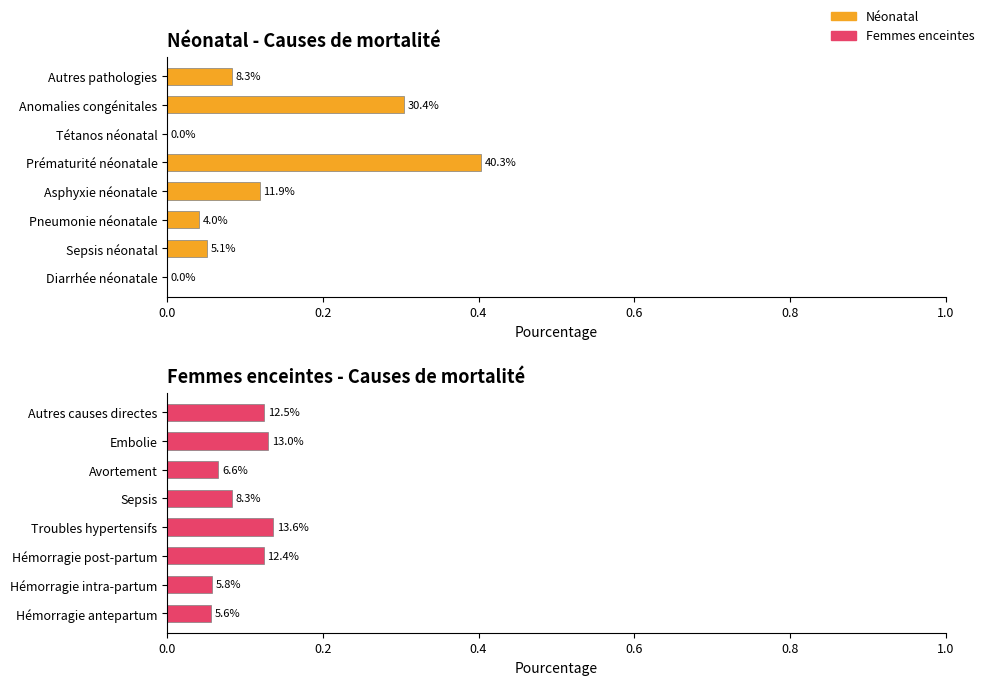

Are the bars horizontal?

Yes